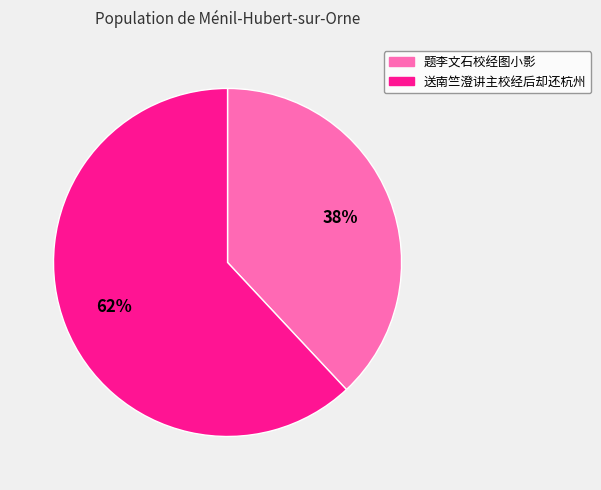

Is it true that 题李文石校经图小影 is 45% of the pie?

False